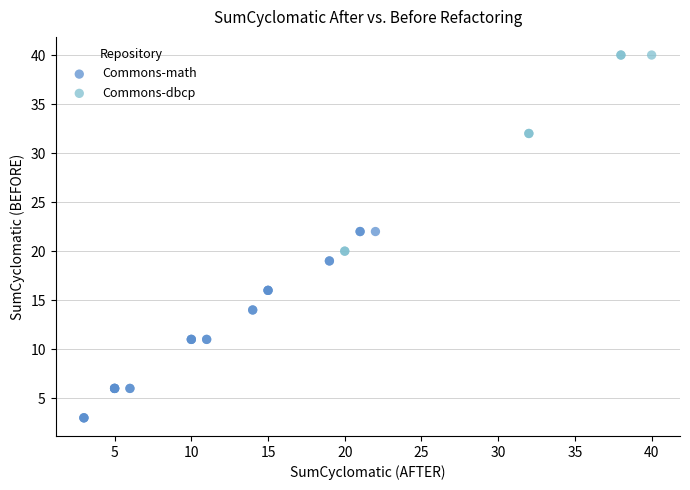

Which series has the largest Y range (max minus min)?

Commons-dbcp